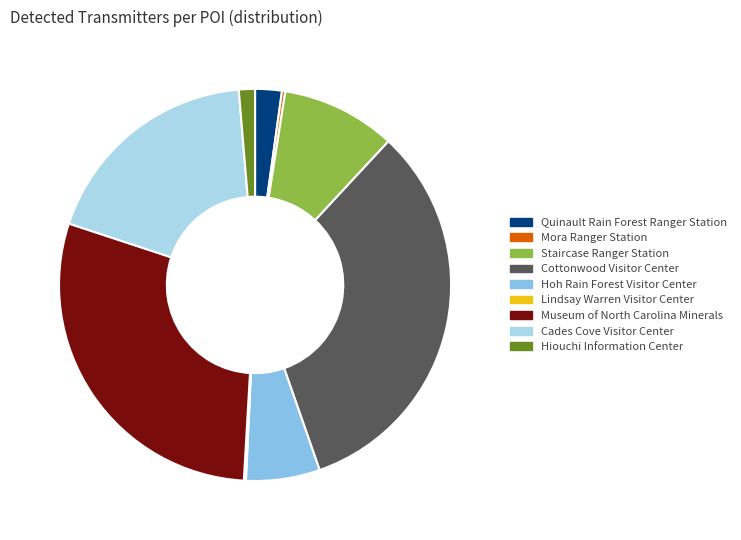

Is there any slice that represents more than half of the pie?

No